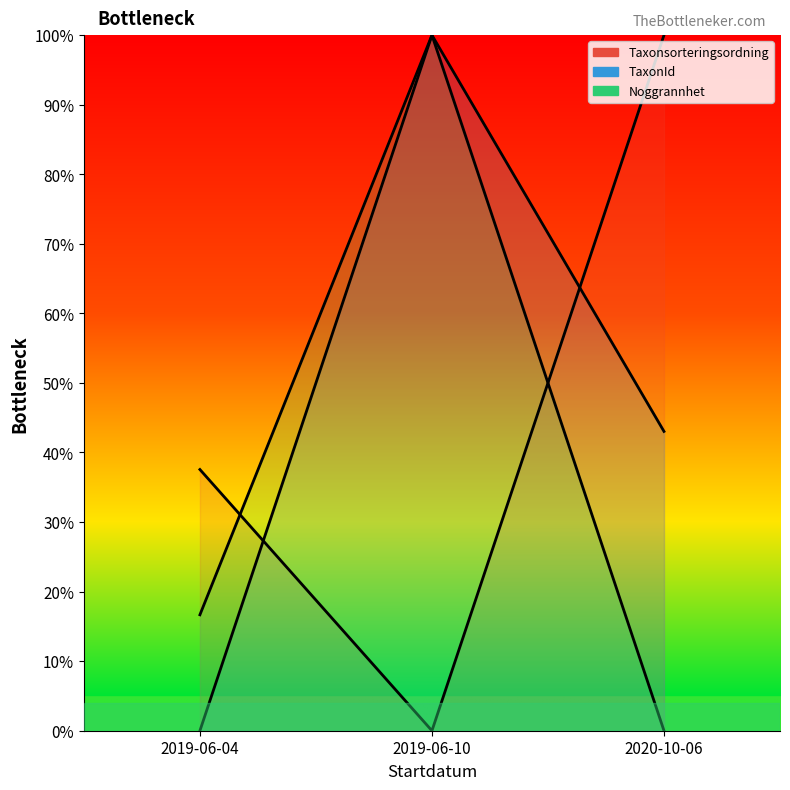

Which series has the largest total across all categories?

TaxonId